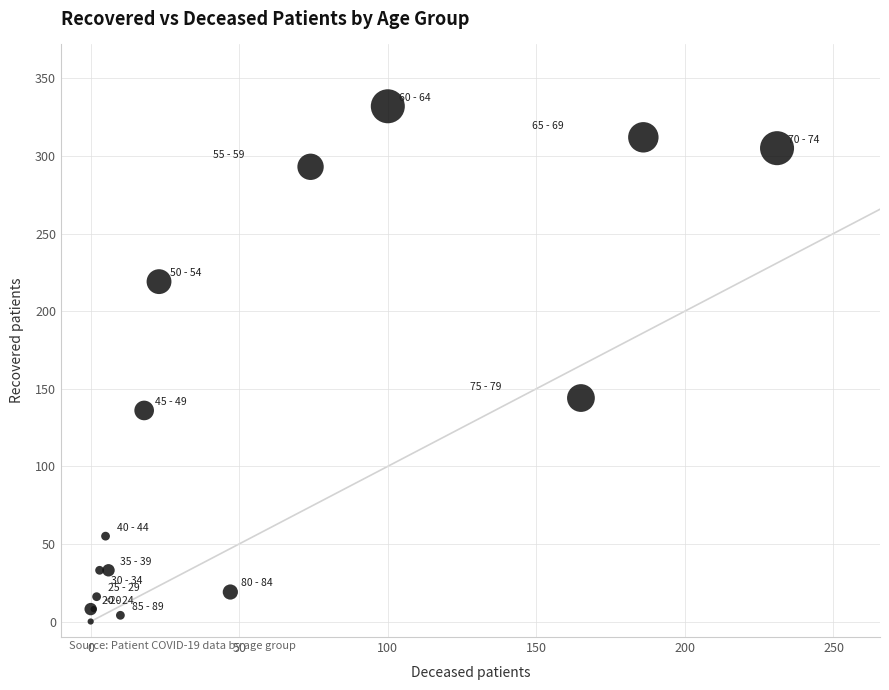

What Y value in the scatter plot is closest to 166?

144